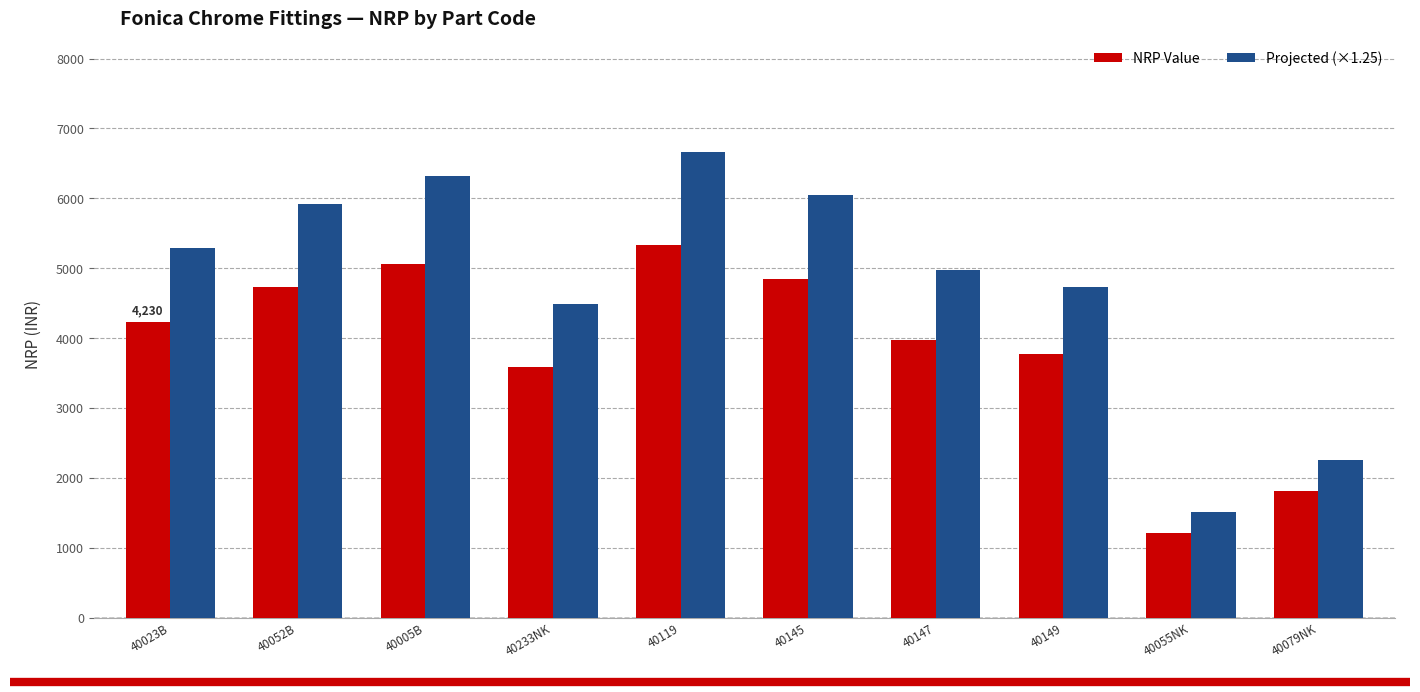

List the labels in order of NRP Value value, largest first.

40119, 40005B, 40145, 40052B, 40023B, 40147, 40149, 40233NK, 40079NK, 40055NK